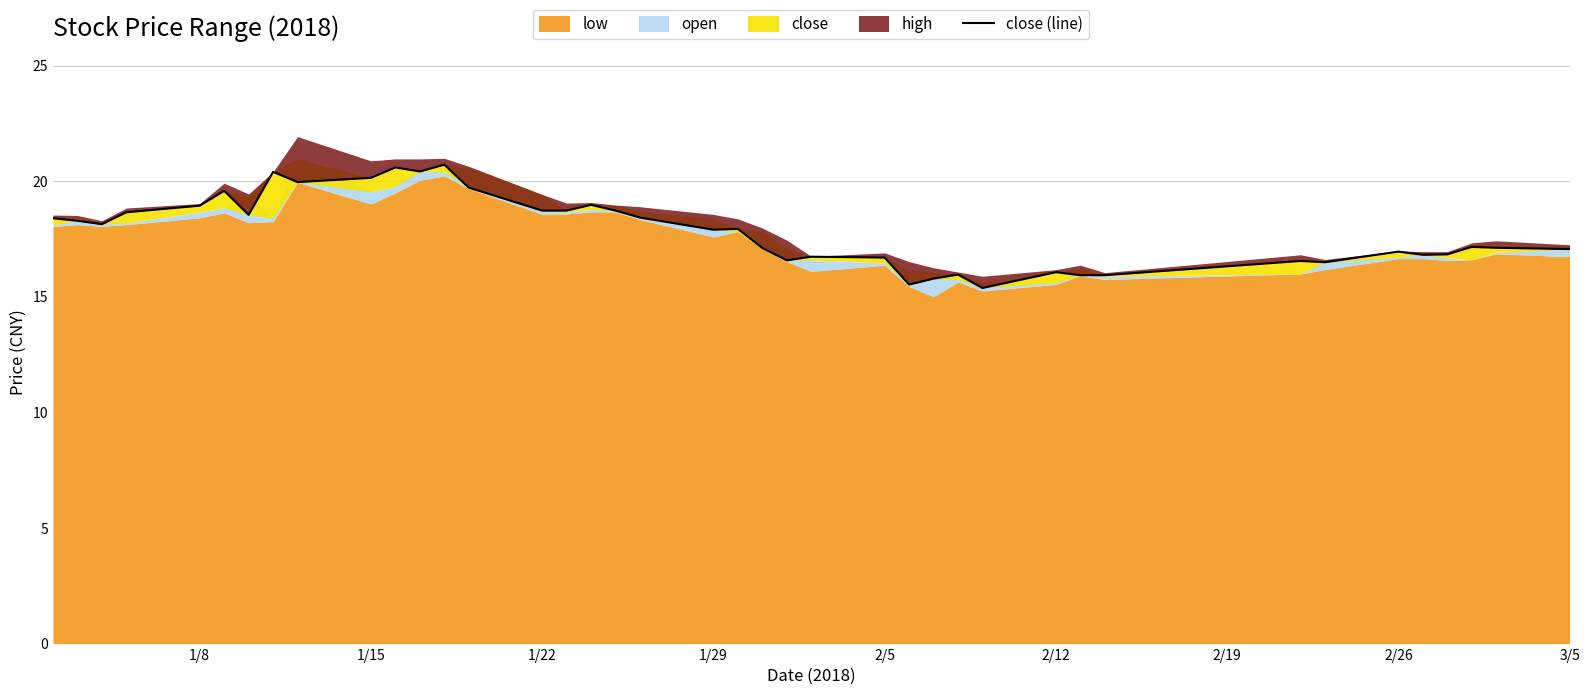

True or false: the data shows 23.6 at 27.

False